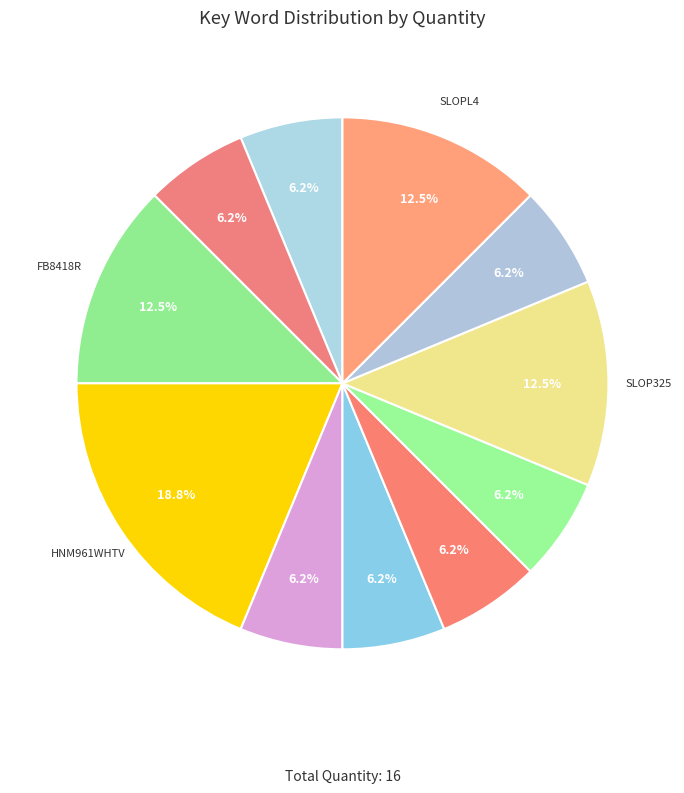

Count the number of slices in the pie.

11